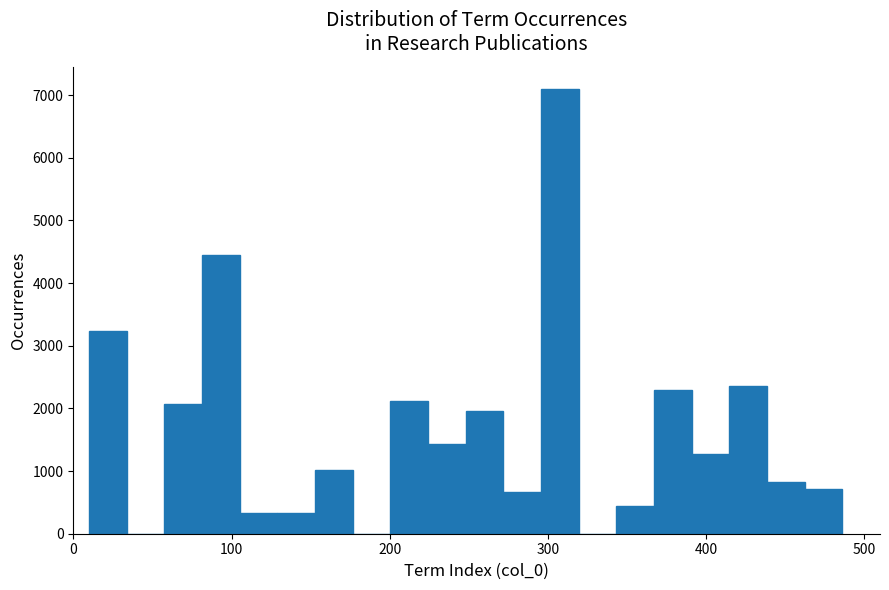

Read against the x-axis, roughly where is the centre of the tallest bar?

310